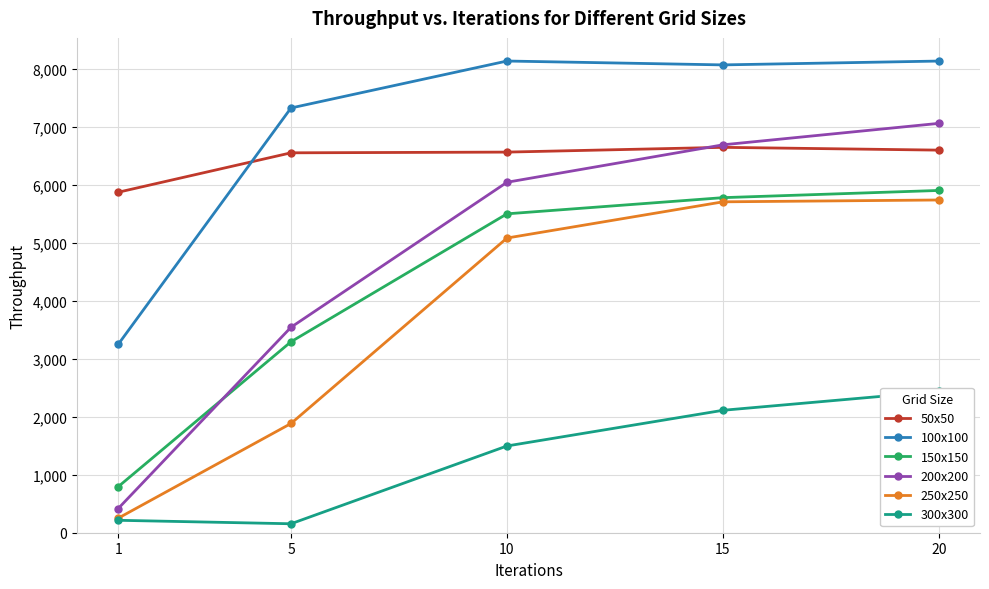

True or false: 300x300 and 250x250 cross at least once.

False